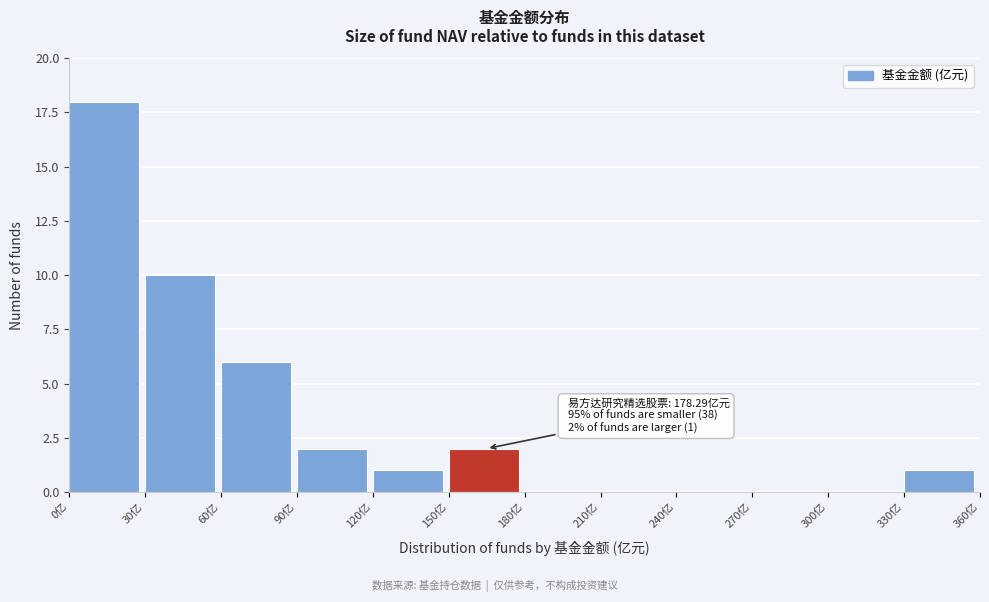

Which range on the x-axis has the tallest bar?

0 to 30